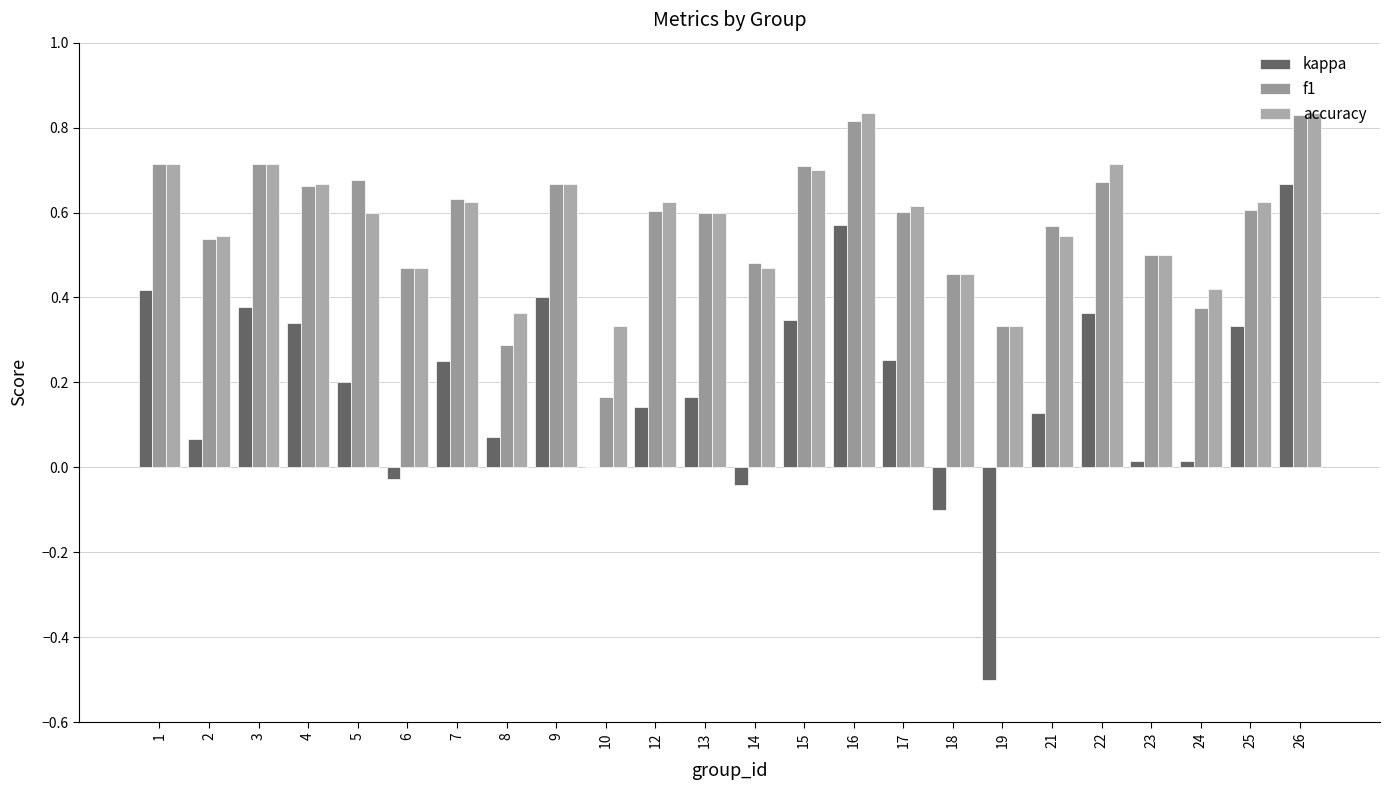

Which series has the widest spread of values?

kappa